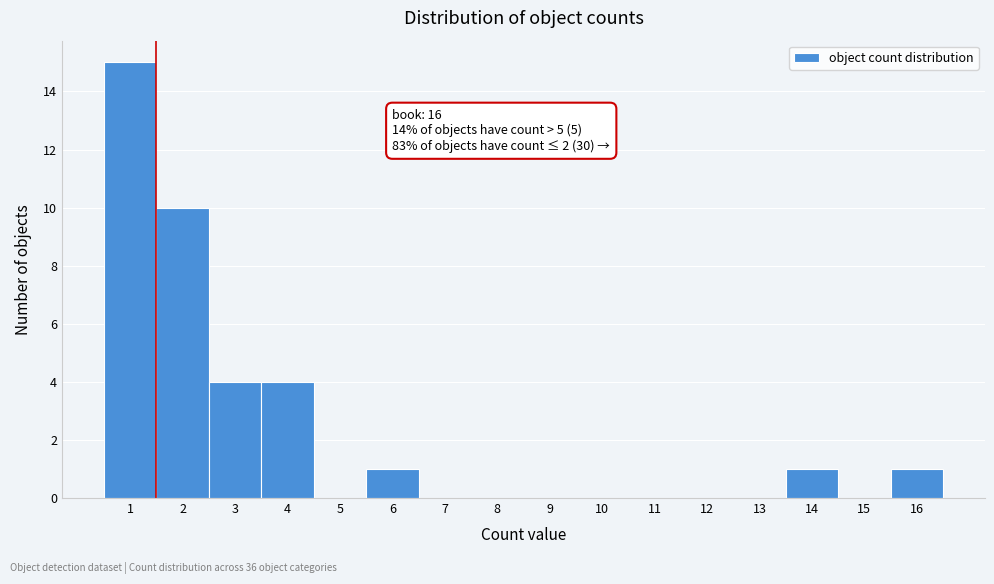

Over which range of the x-axis is the bar tallest?

0.5 to 1.5